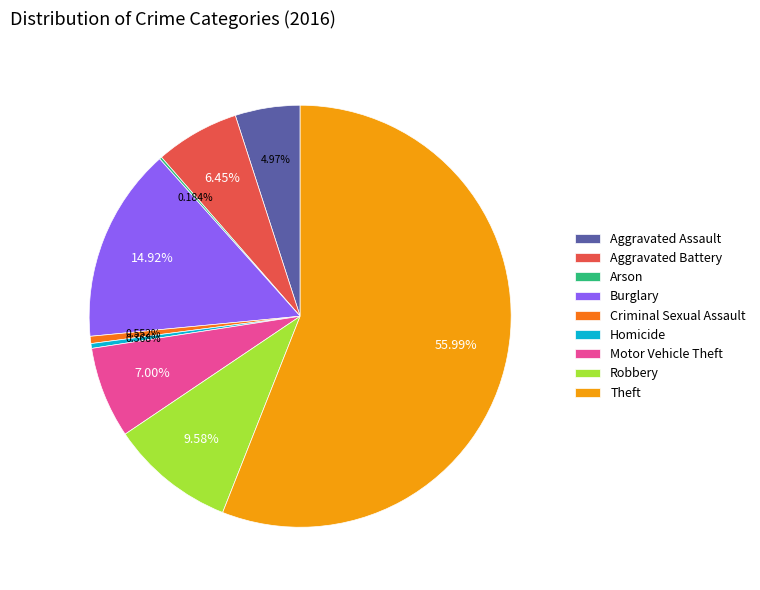

What is the largest slice in the pie chart?

Theft